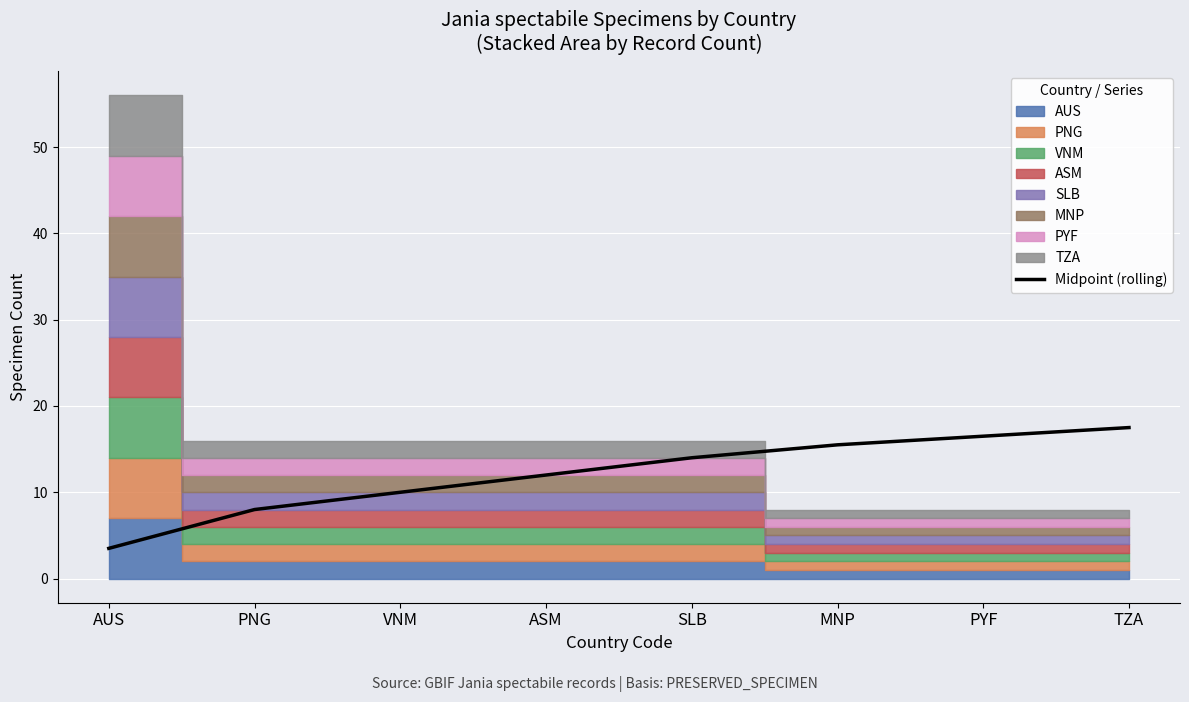

Which category has the highest value across all series?

TZA